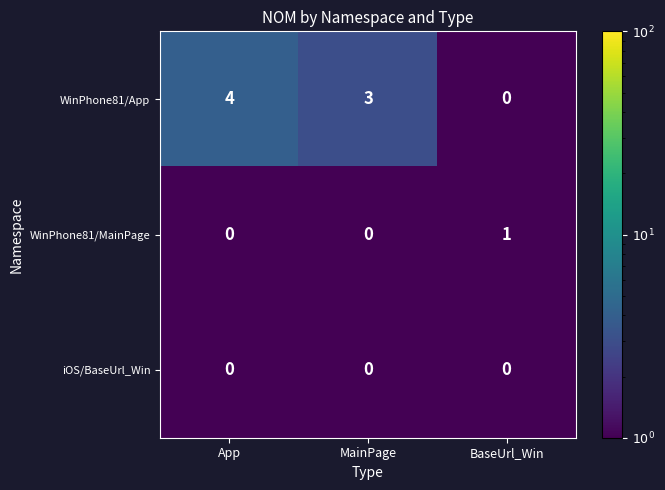

How many categories are shown in the chart?

3